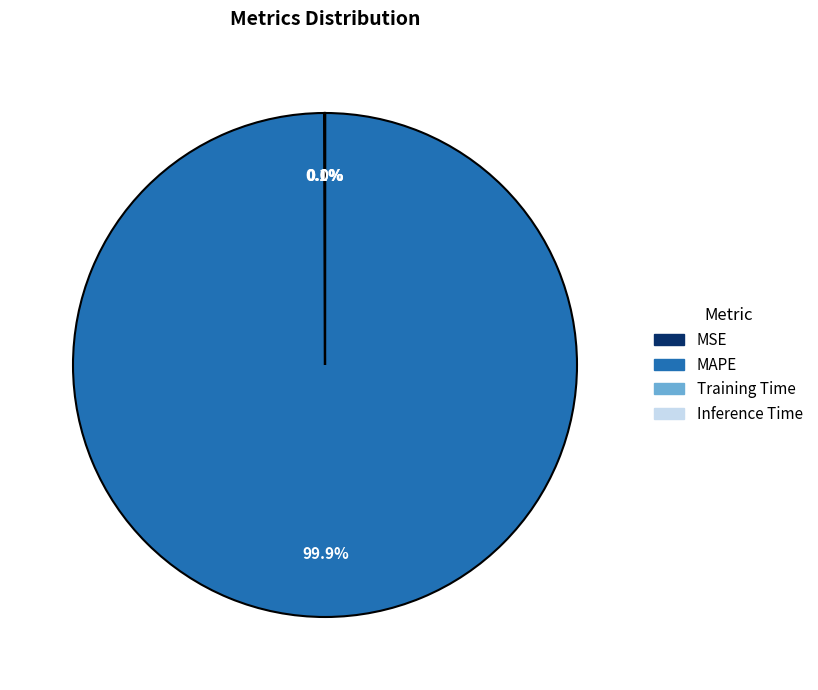

What is the largest slice in the pie chart?

MAPE